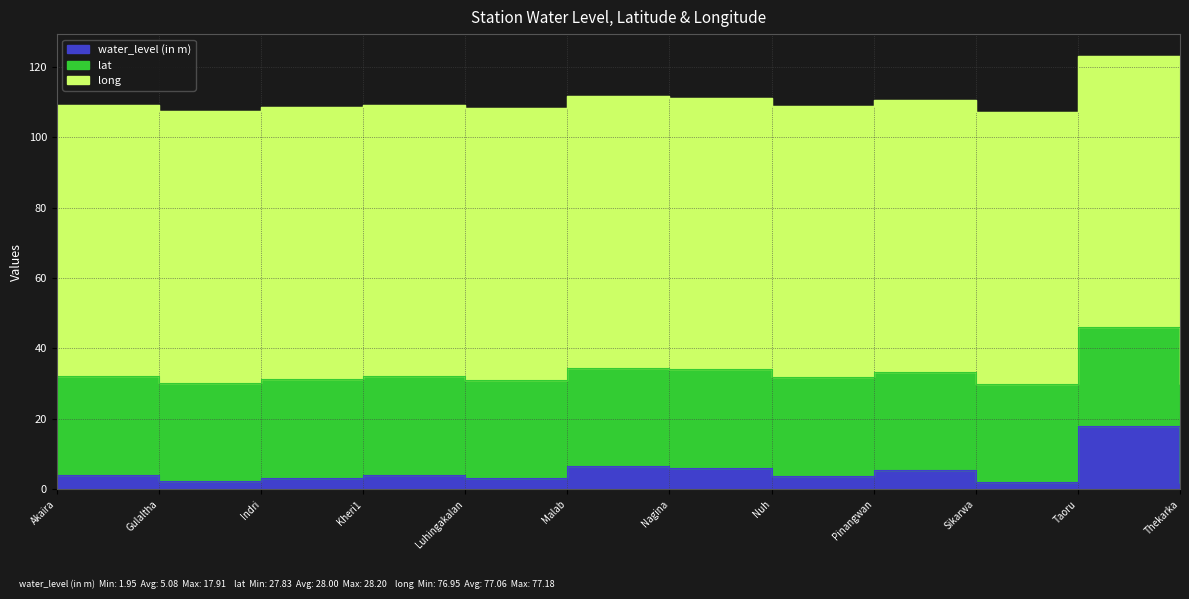

What is the value of the water_level (in m) point at the 5th from the left?

3.4